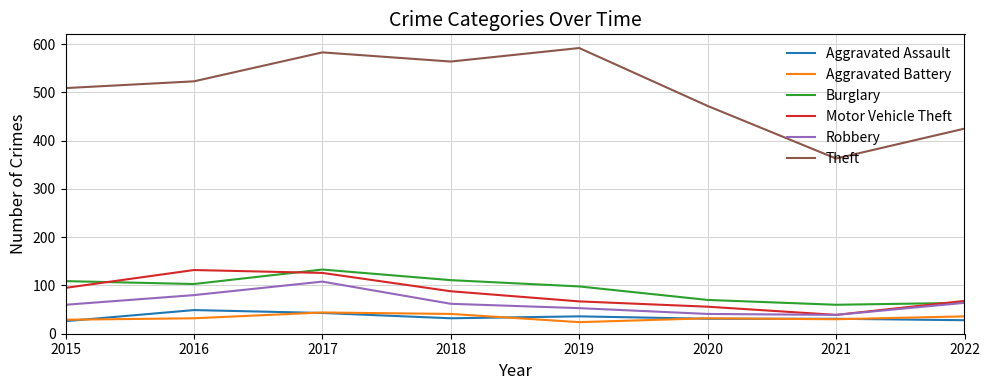

At which category is the sum across all series the highest?

2017